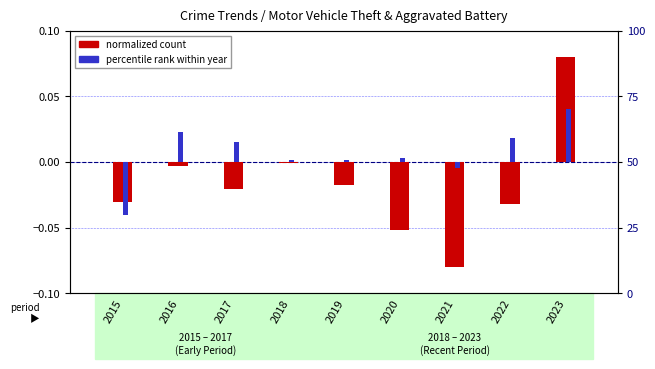

How many data points in percentile rank within year (Aggravated Battery) are above 0?

7